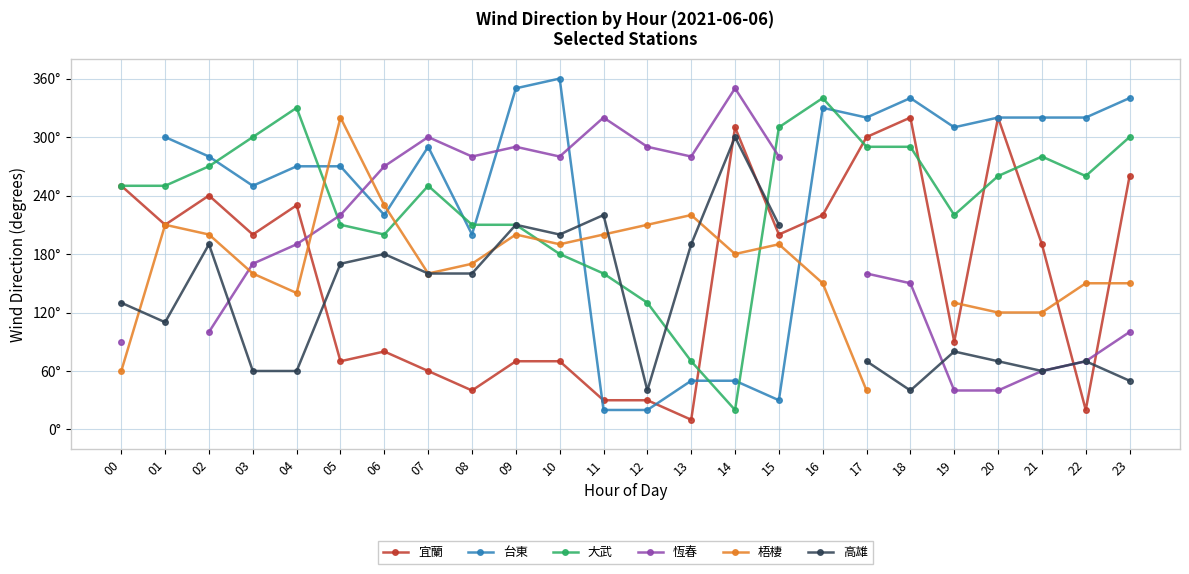

How many interior local peaks does the 高雄 series have?

7